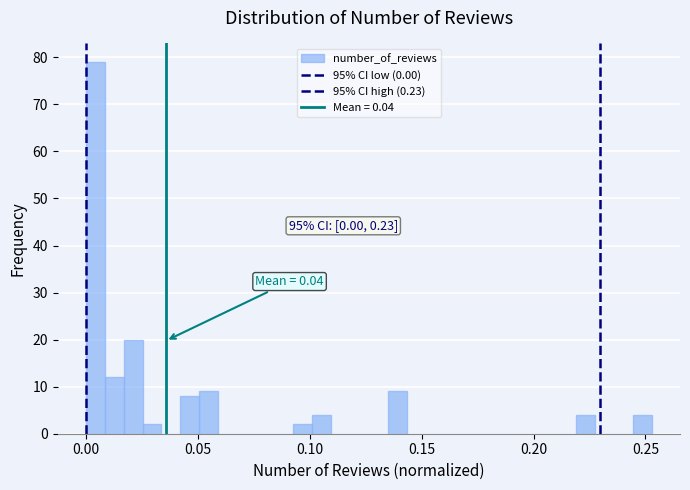

Around what value on the x-axis is the tallest bar? Give the approximate position of its centre, as read against the axis.

0.005